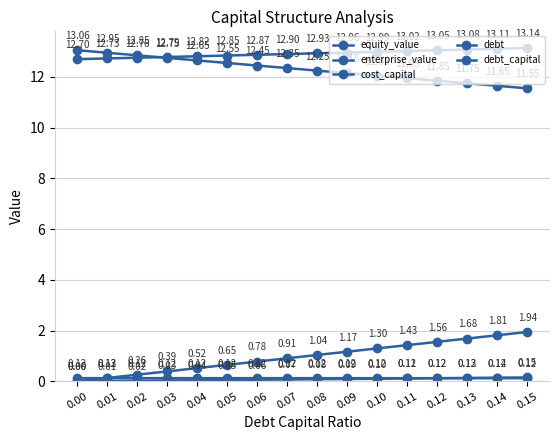

How many data points in debt are above 1?

8